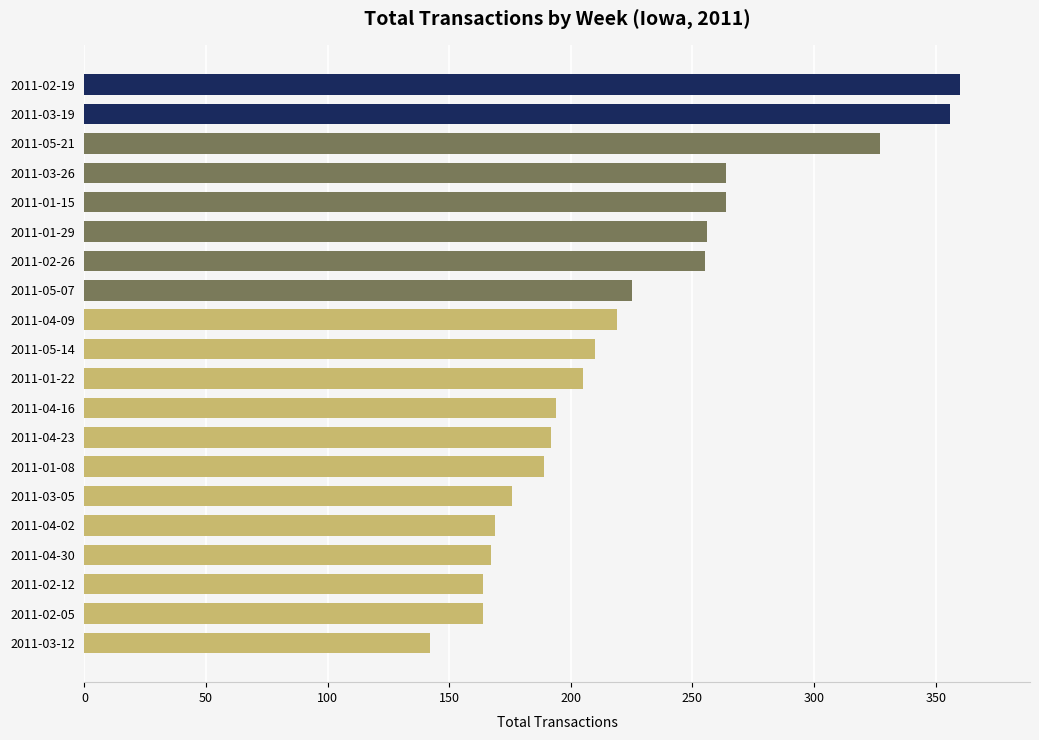

Count the number of data series in this chart.

1